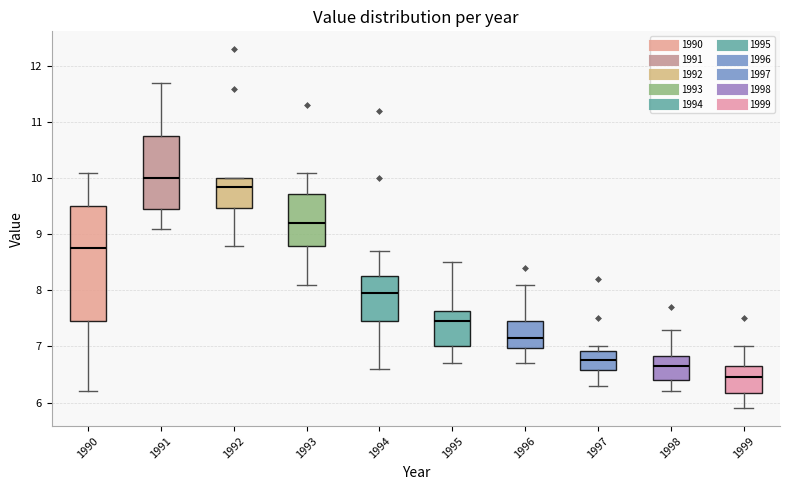

Which box has the lowest median line?

1999